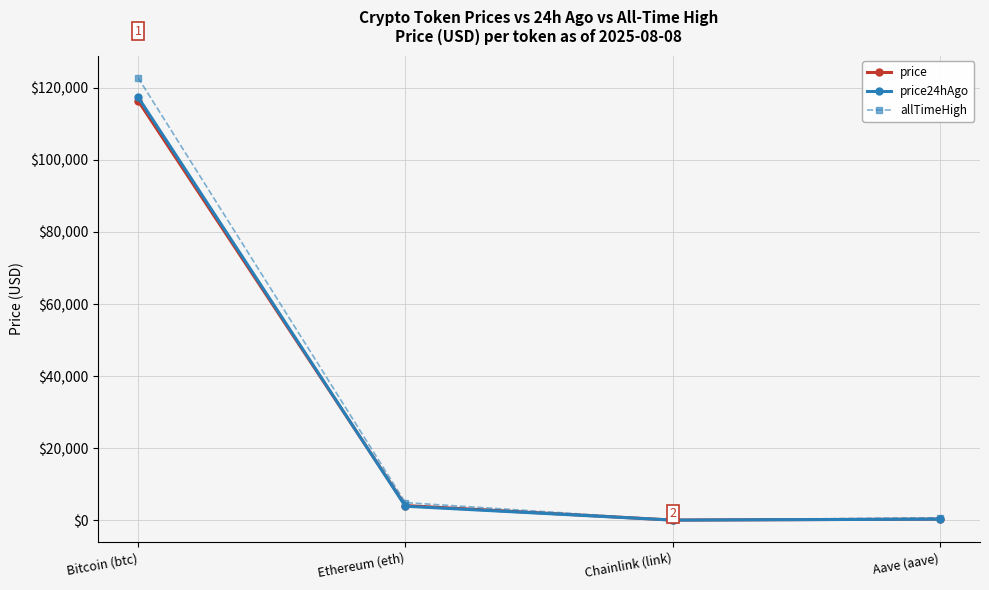

At which category does allTimeHigh reach its first local valley?

Chainlink (link)